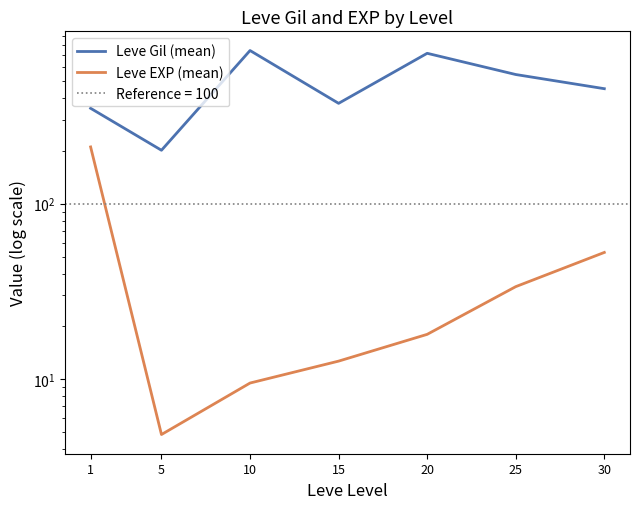

List the labels in order of Leve Gil (mean) value, largest first.

10, 20, 25, 30, 15, 1, 5